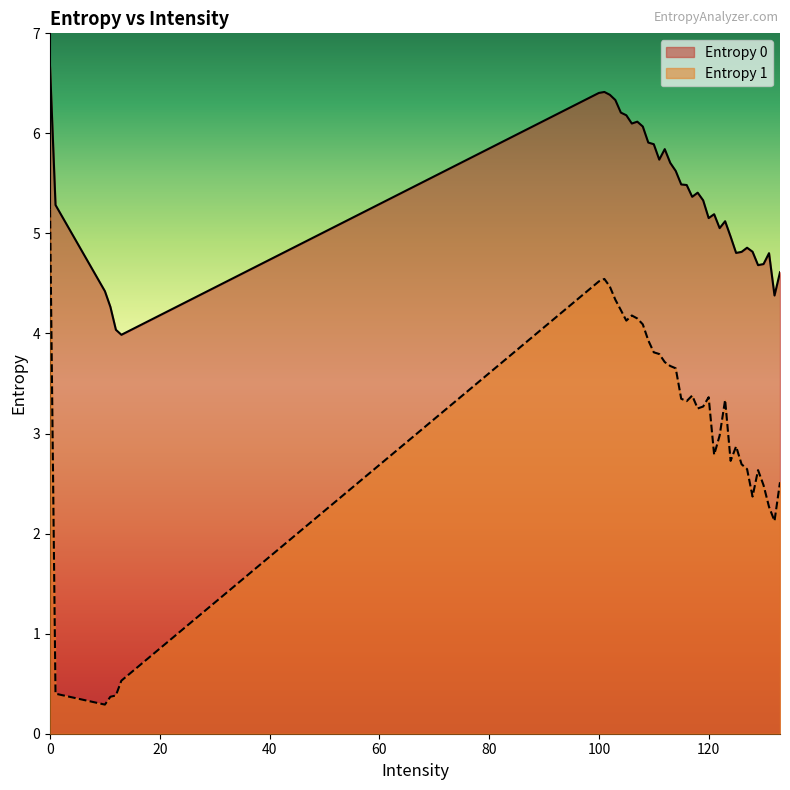

What is the value of the Entropy 1 point at the 36th from the left?

2.6